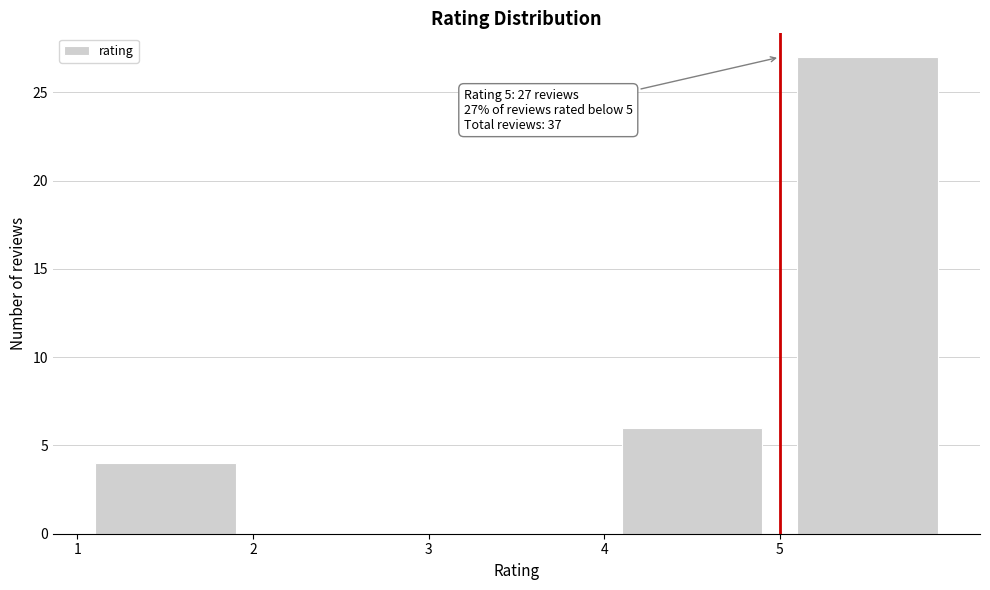

Over which range of the x-axis is the bar tallest?

5 to 6